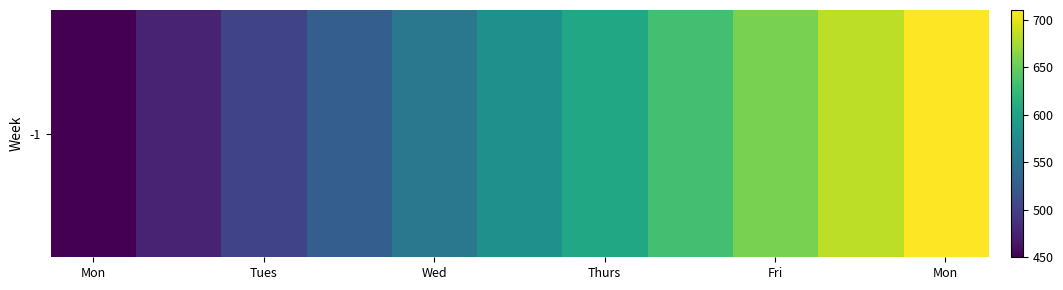

At which category does the chart reach its minimum across all series?

Mon